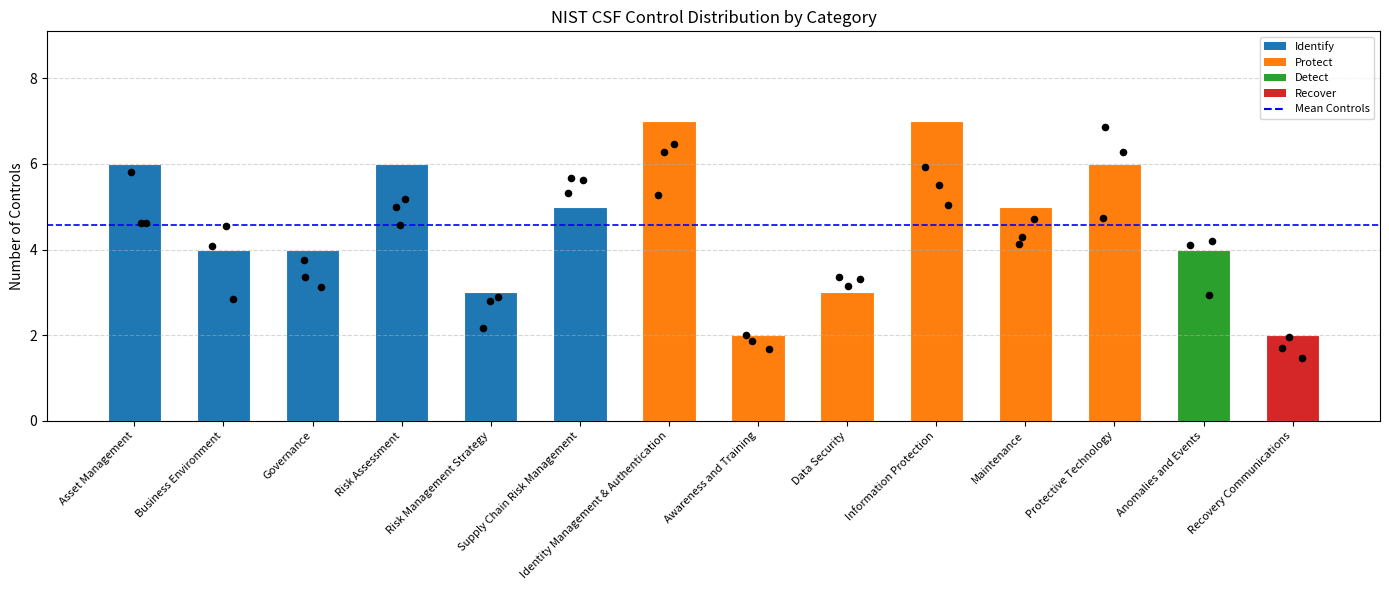

Approximately how many times larger is the value at Supply Chain Risk Management compared to Protective Technology?

0.8